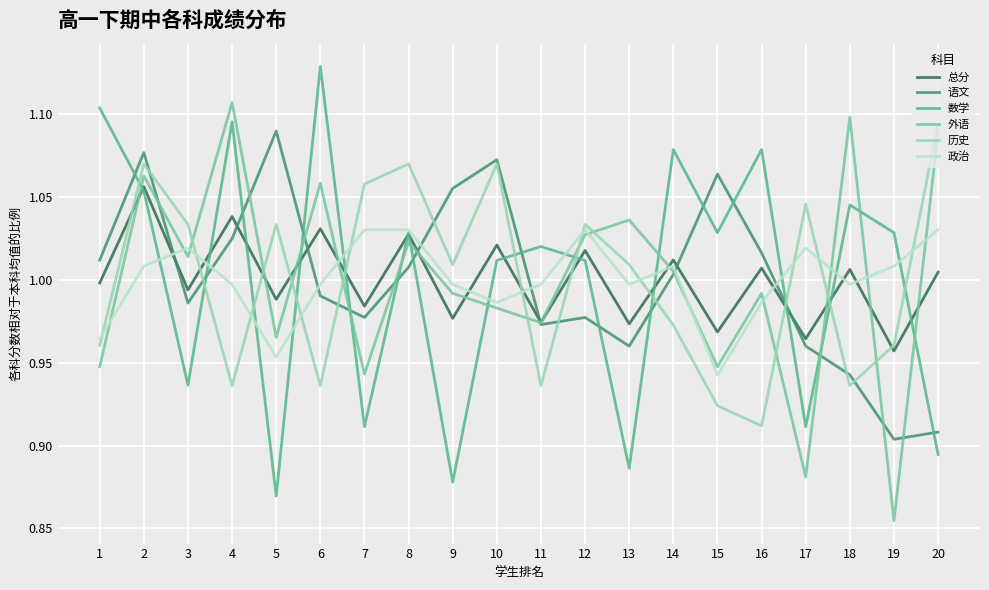

At which category does the chart reach its peak across all series?

6